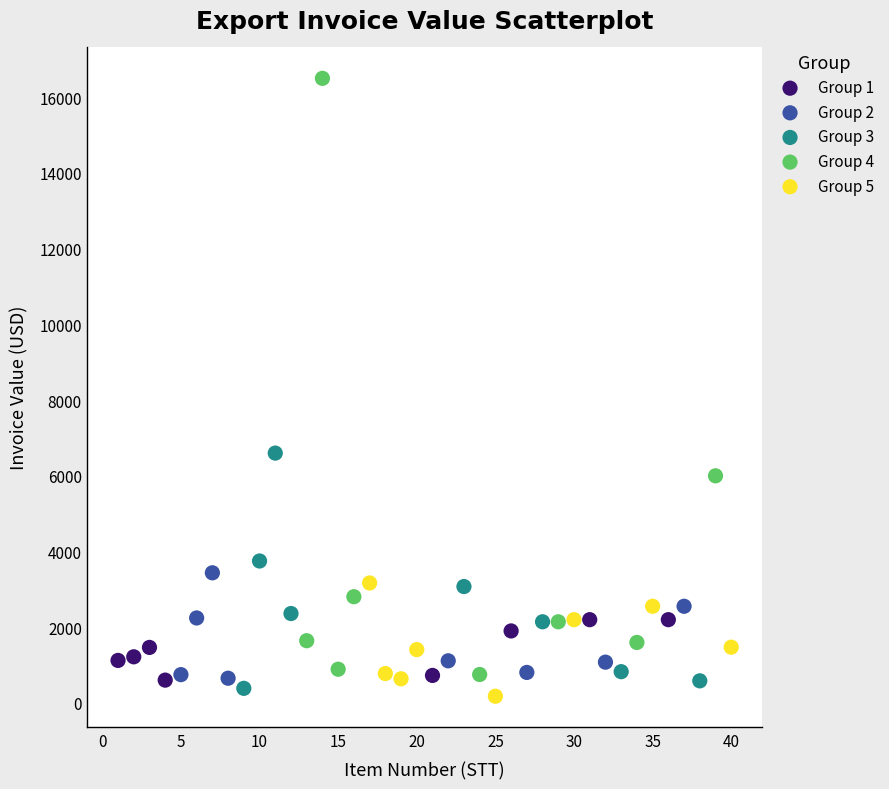

Which series has the widest spread of Y values?

Group 4